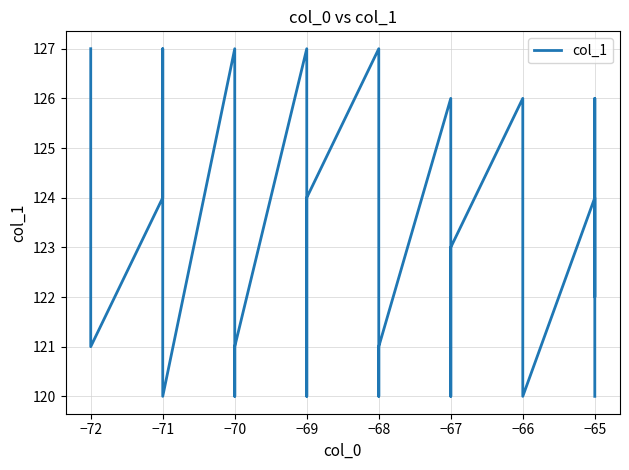

What is the greatest value displayed?

127